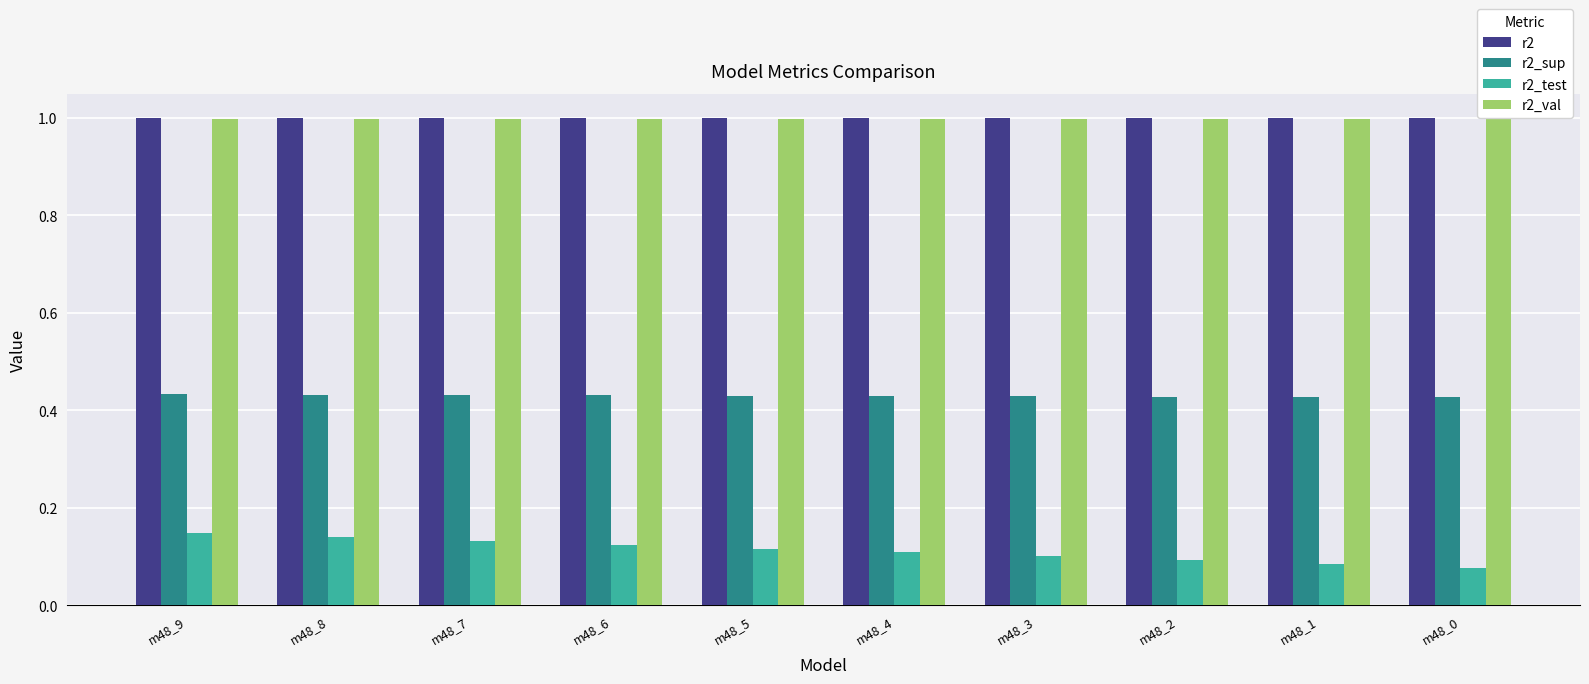

What is the approximate value of r2_val at m48_5?

1.0